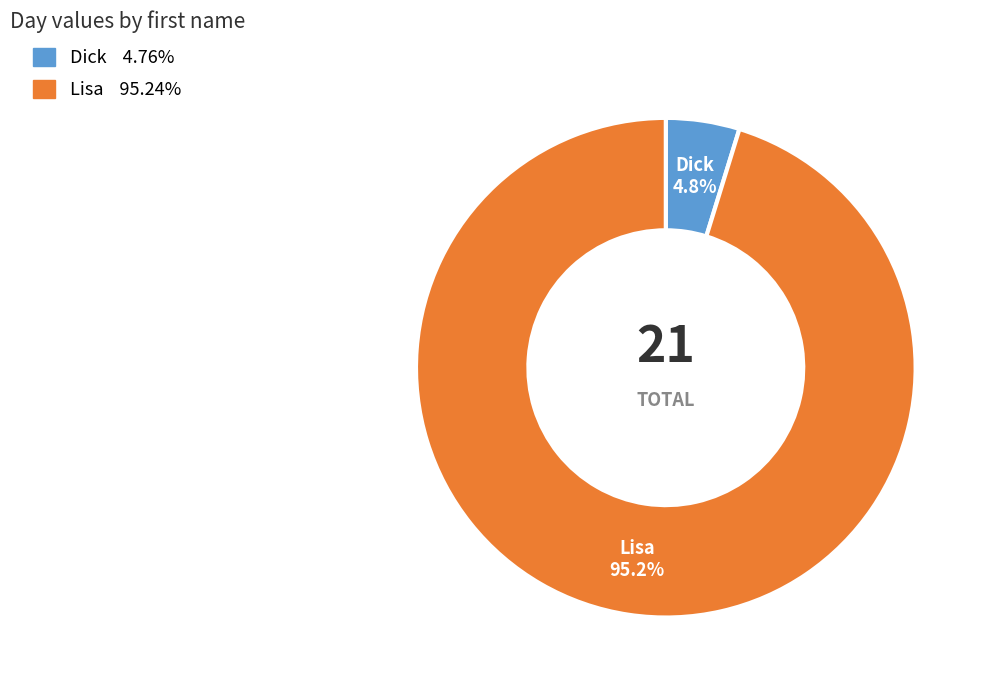

Which has a higher value, Lisa or Dick?

Lisa